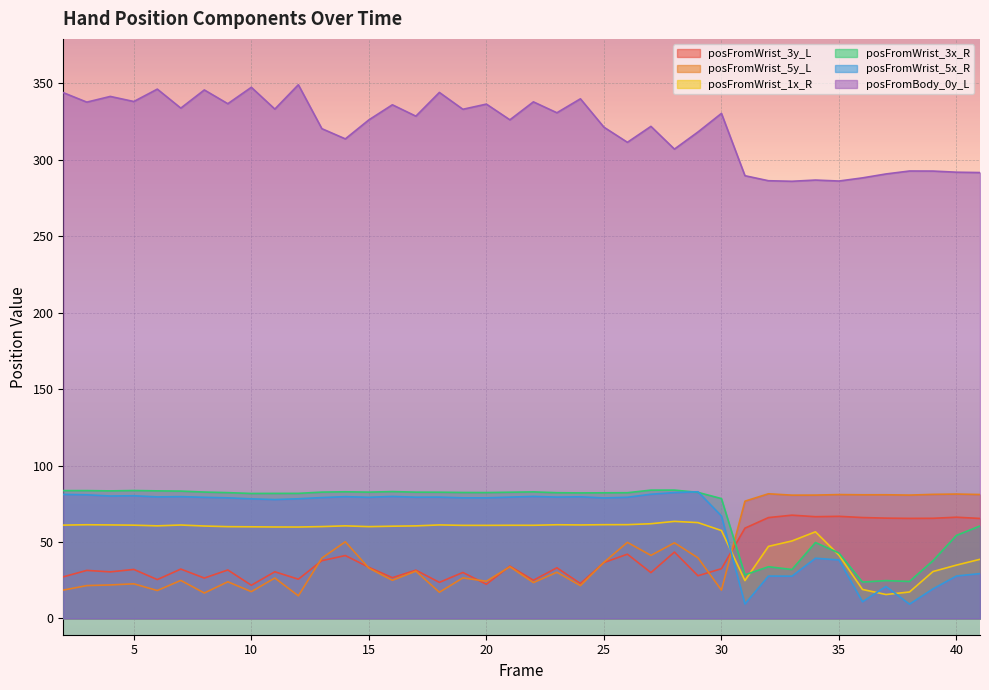

Rank the series at 41 from highest to lowest value.

posFromBody_0y_L, posFromWrist_5y_L, posFromWrist_3y_L, posFromWrist_3x_R, posFromWrist_1x_R, posFromWrist_5x_R